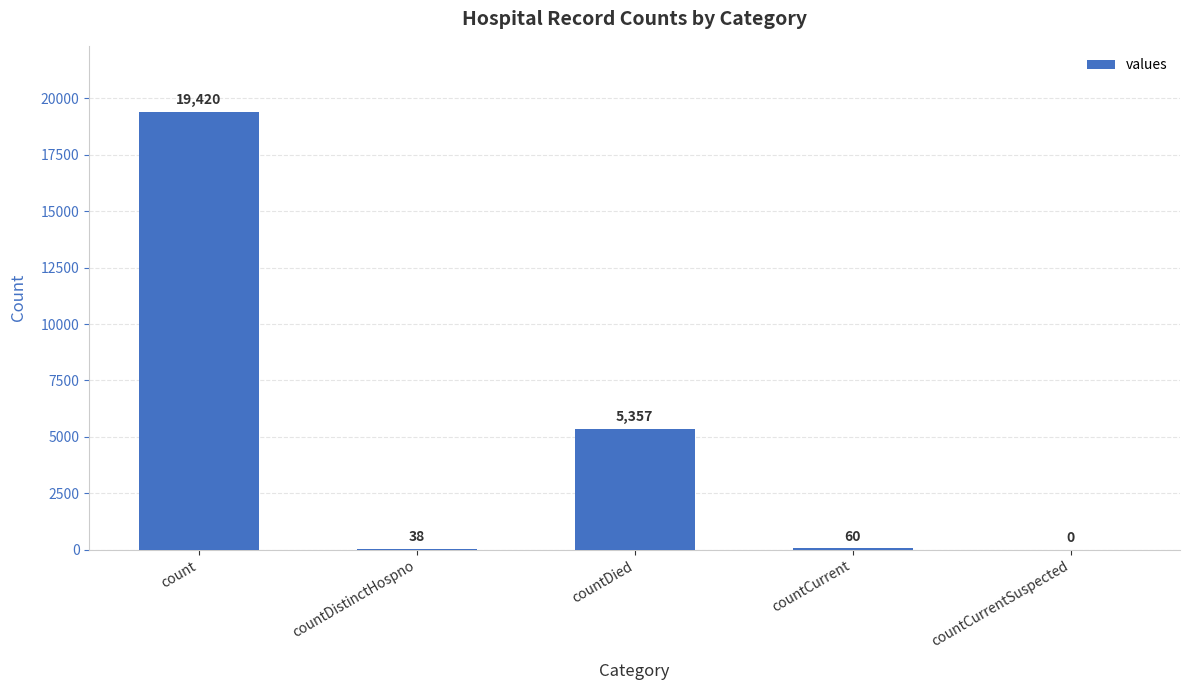

What is the sum of the values at count and countCurrent?

19480